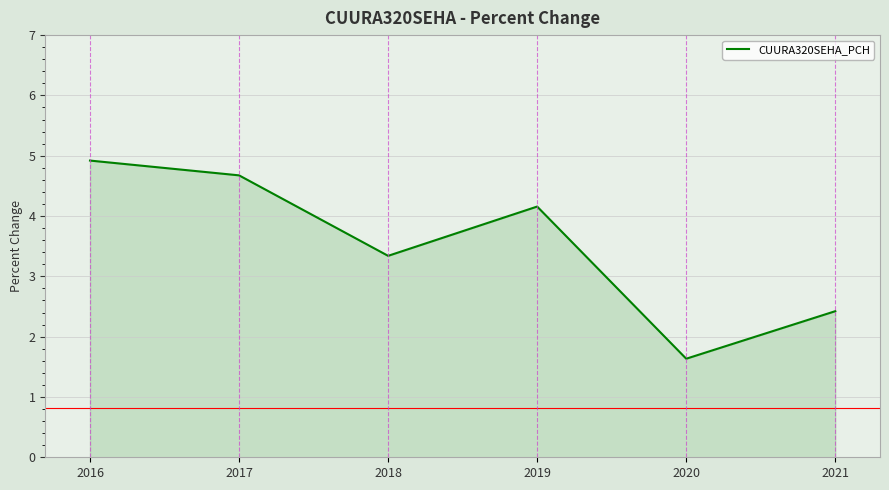

Which label corresponds to the smallest value in the chart?

2020